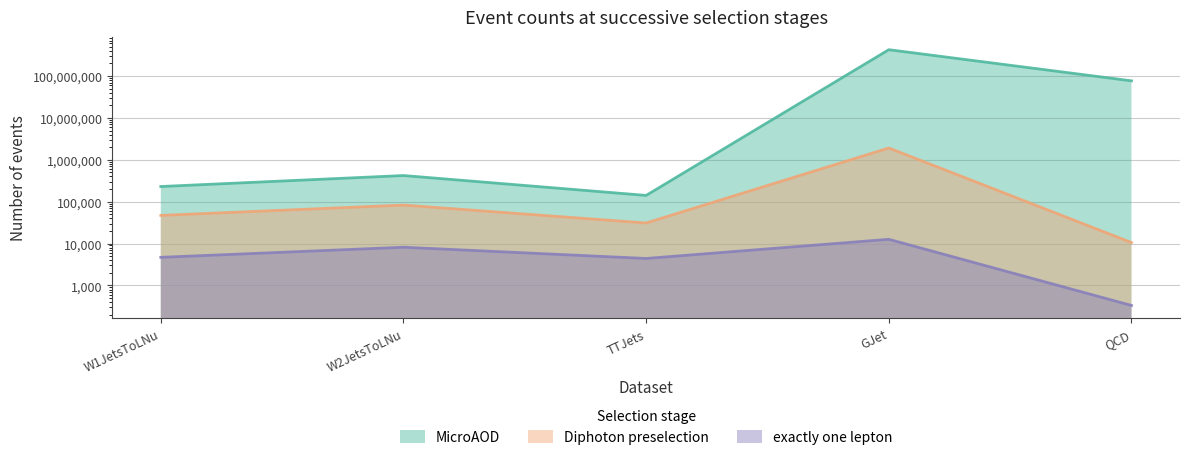

Which series has the widest spread of values?

MicroAOD